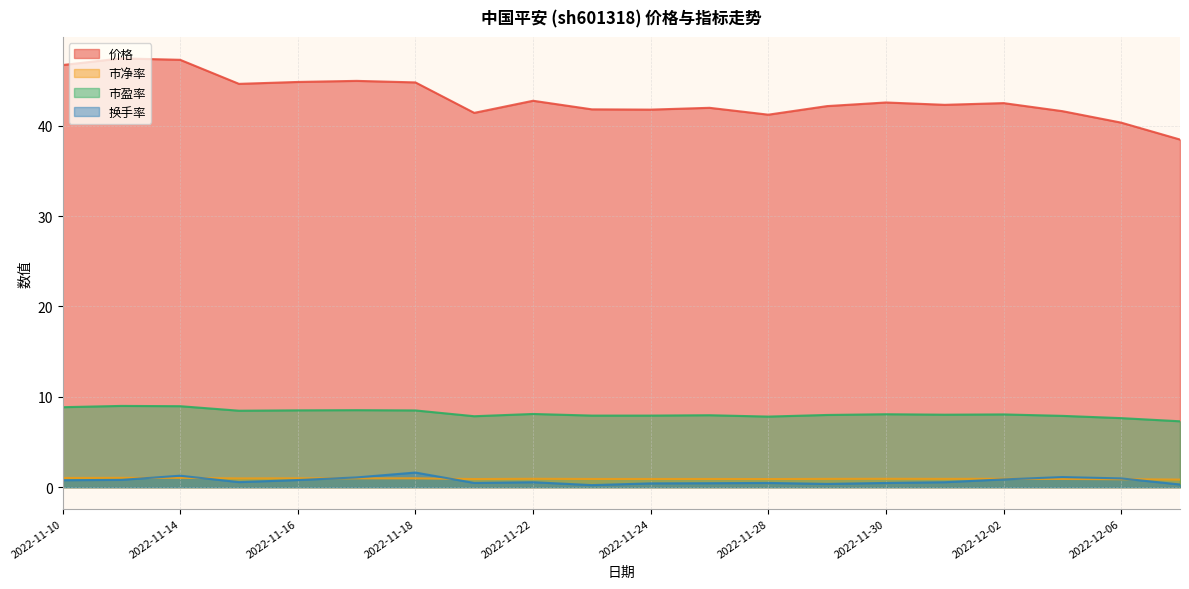

Which series has the largest total across all categories?

价格